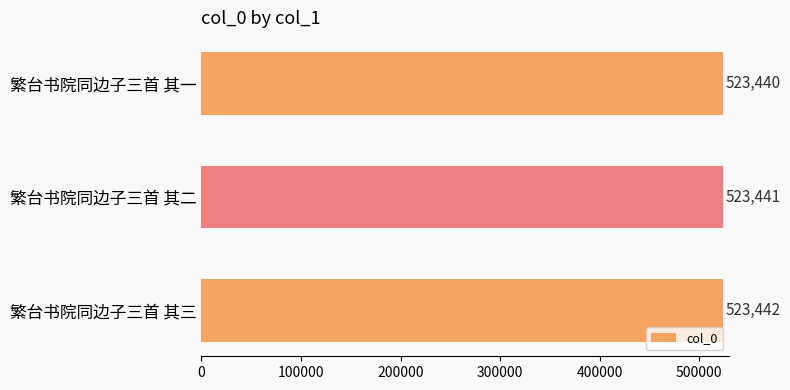

The value at 繁台书院同边子三首 其二 is 523441. True or false?

True